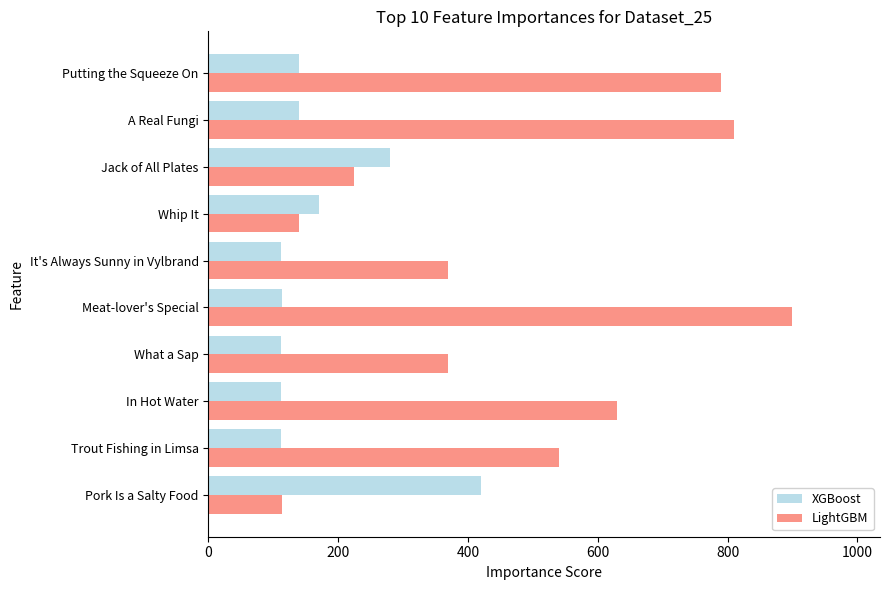

The XGBoost series shows 701 at Pork Is a Salty Food. True or false?

False